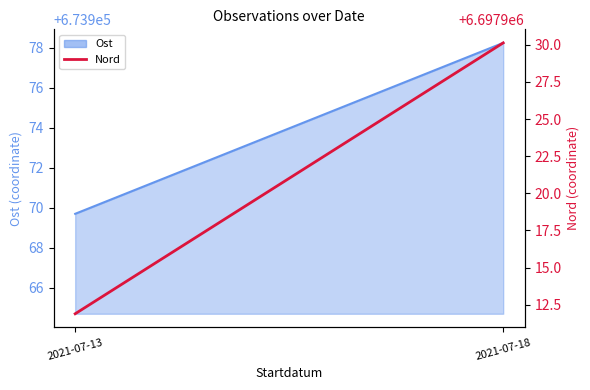

Does the chart have visible grid lines?

No